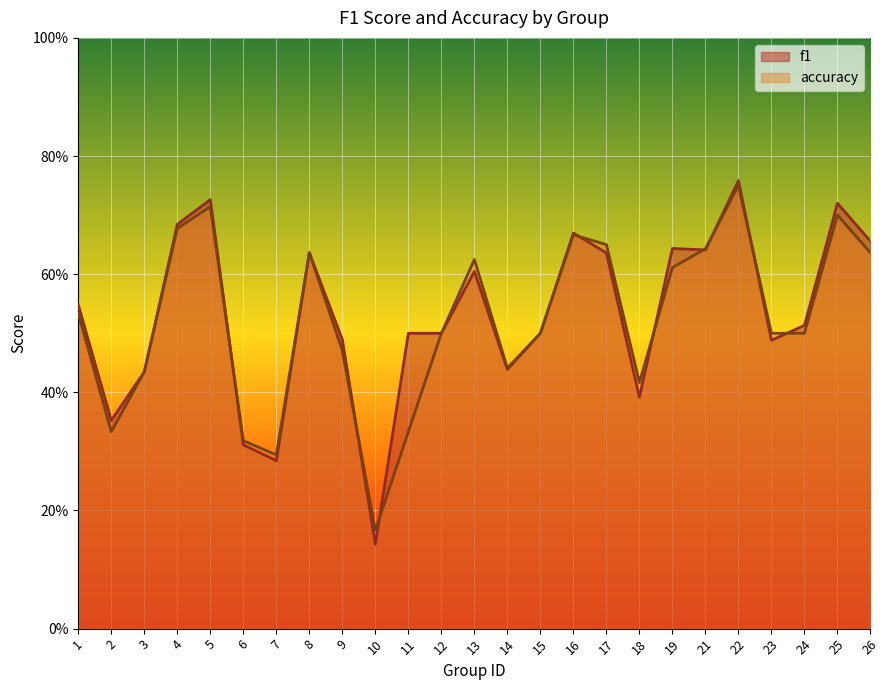

How many lines are shown in the chart?

2